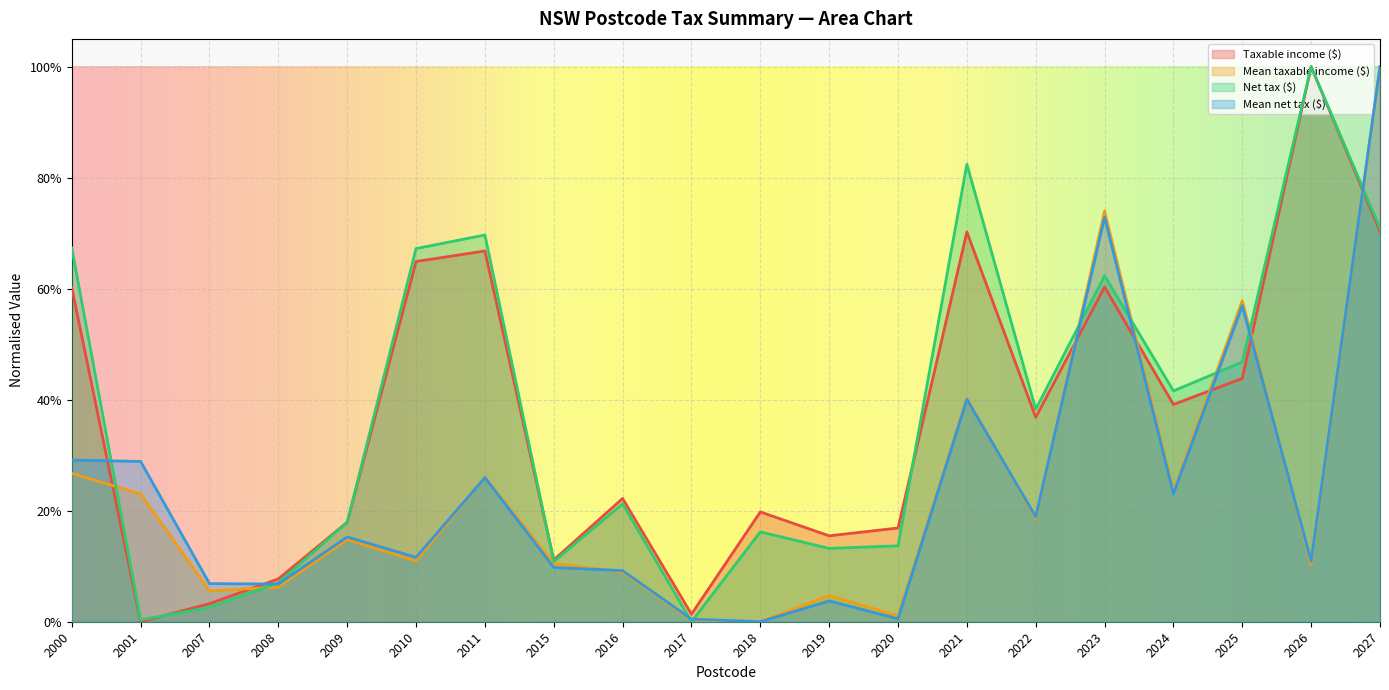

The Mean taxable income ($) series shows 0.0 at 2018. True or false?

True